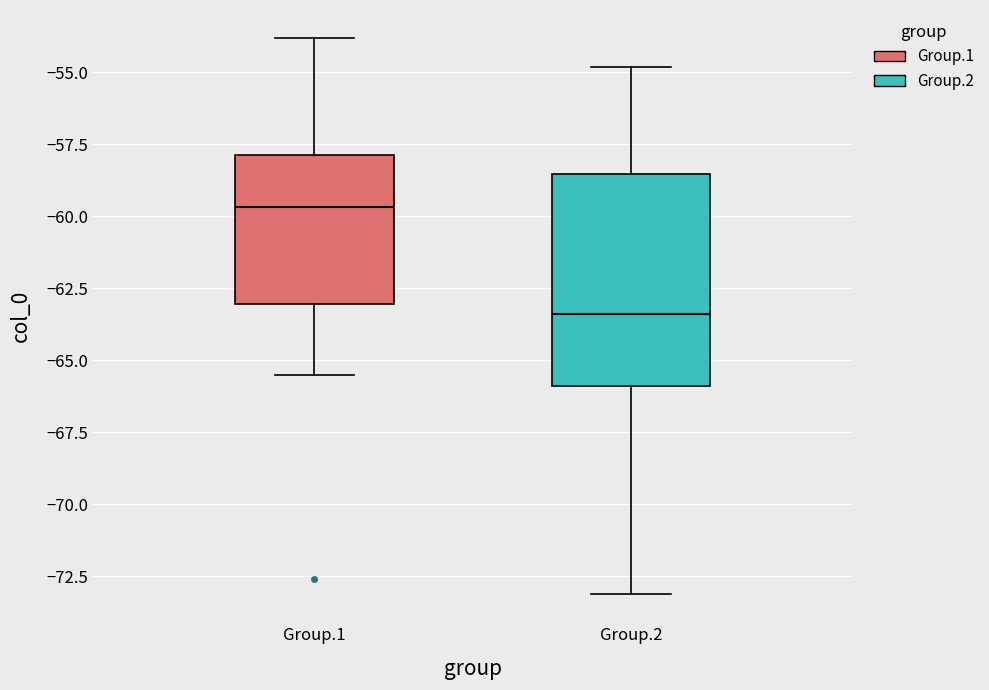

Reading left to right, transcribe this box plot: for each box, give where its median line is, the range the box spans, and where its two whiskers end, as read against the y-axis. The values are not printed on the chart, so give them approximately, as read against the axis.

Group.1: median -59.5, box -63.0 to -58.0, whiskers -65.5 to -54.0
Group.2: median -63.5, box -66.0 to -58.5, whiskers -73.0 to -55.0